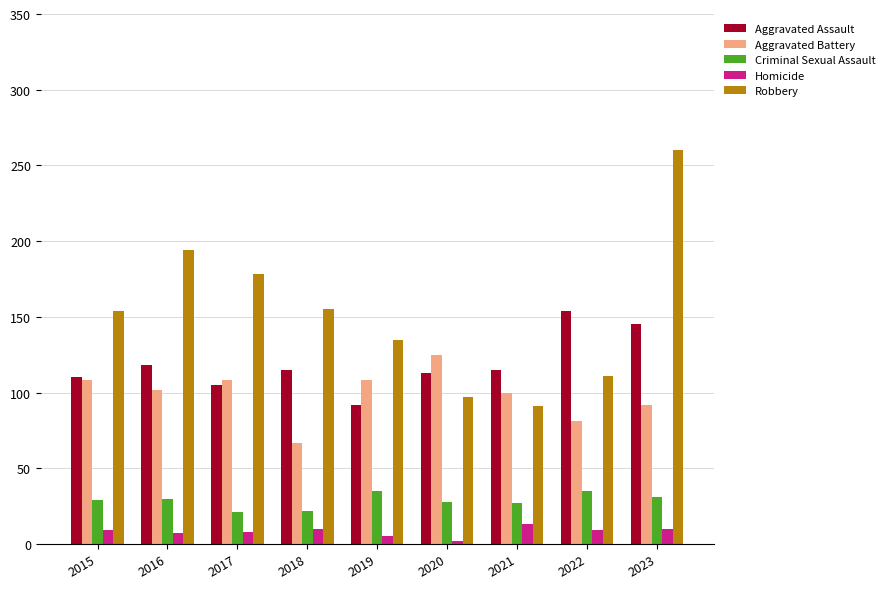

Which series changed the most between 2019 and 2023?

Robbery